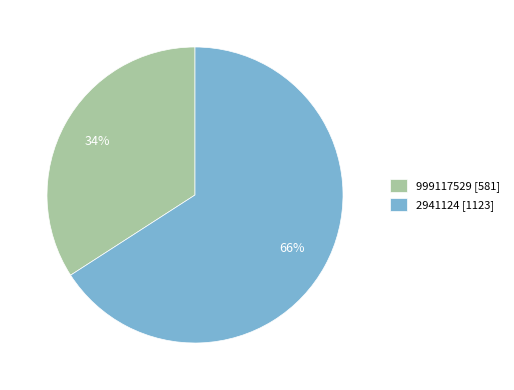

How many segments does this pie chart have?

2